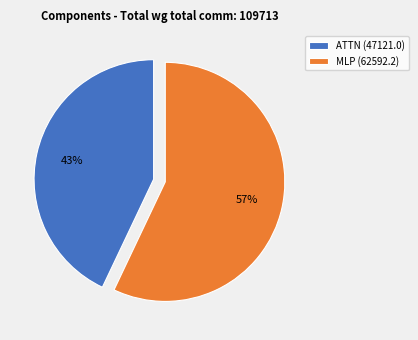

Which slice is the largest?

MLP (62592.2)